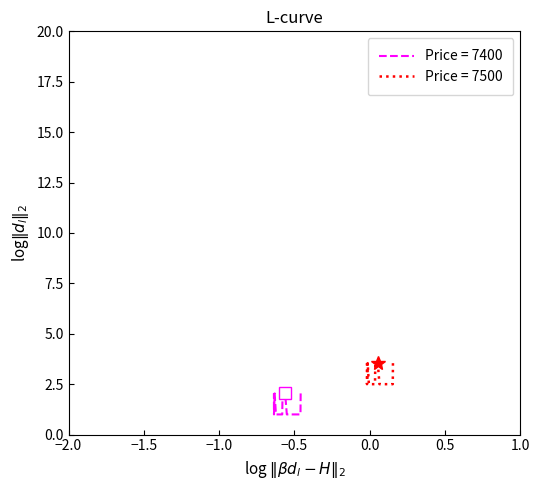

How many points are lower than both their immediate neighbors (excluding endpoints)?

1